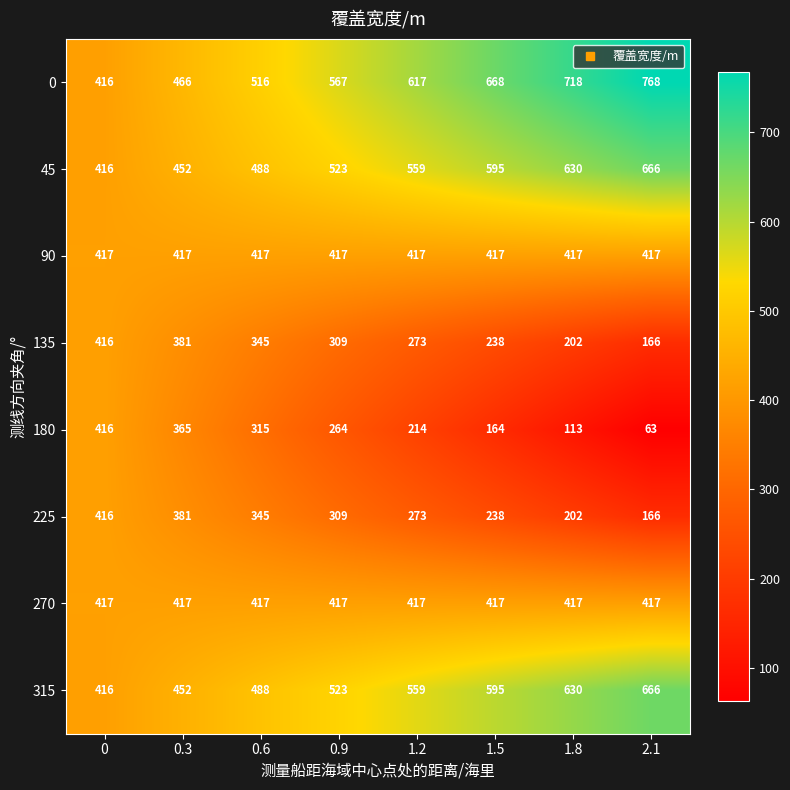

What is the minimum value shown in the chart?

63